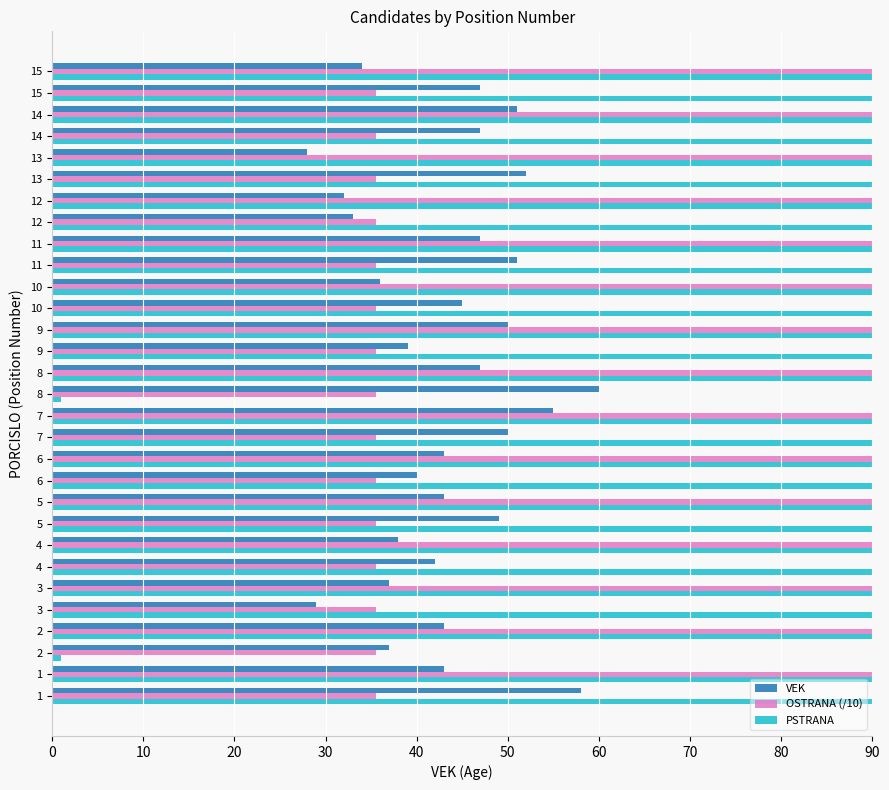

What are all the series names shown in the legend?

VEK, OSTRANA (/10), PSTRANA